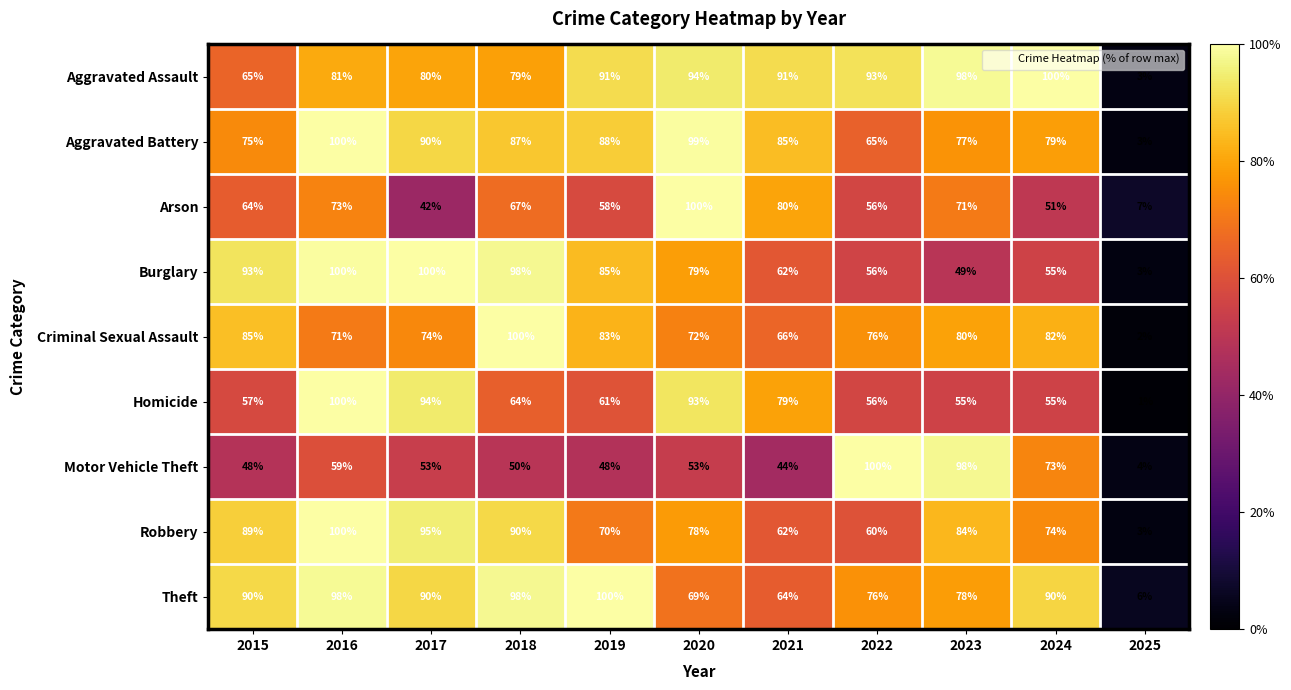

How many series are shown in this chart?

9